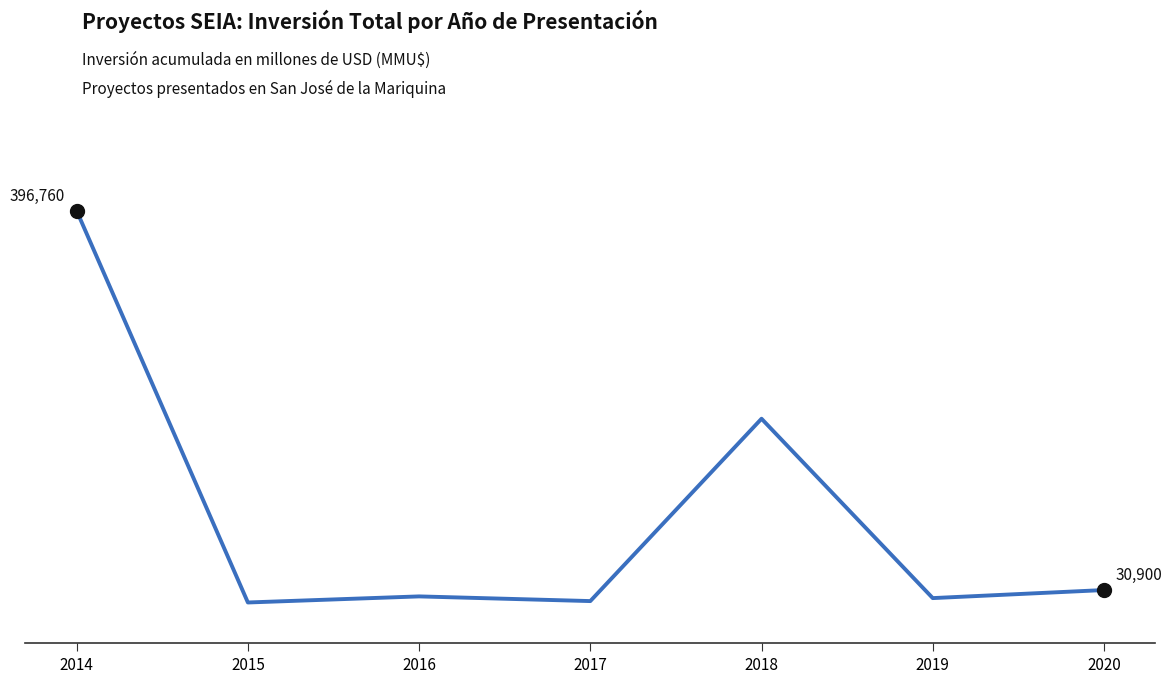

The value at 2019 is 23127. True or false?

True